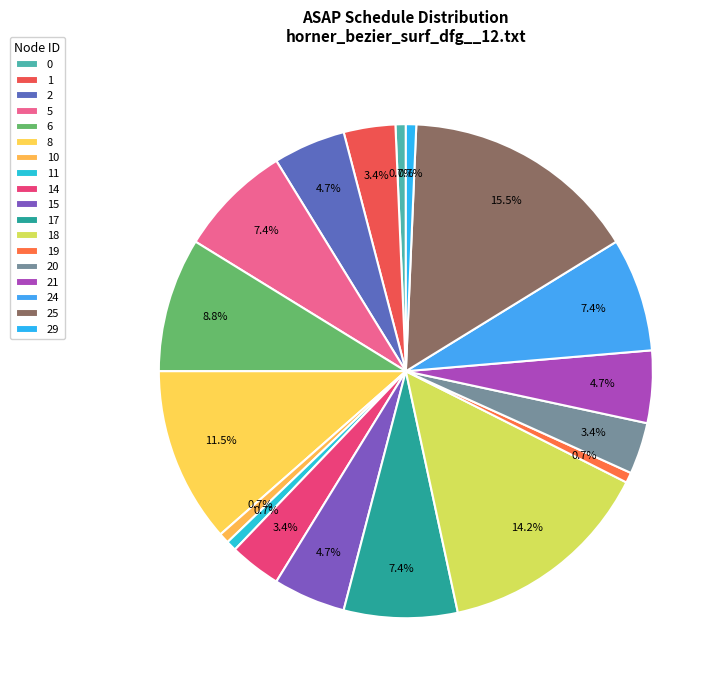

What portion of the pie excludes 29?

99.3%